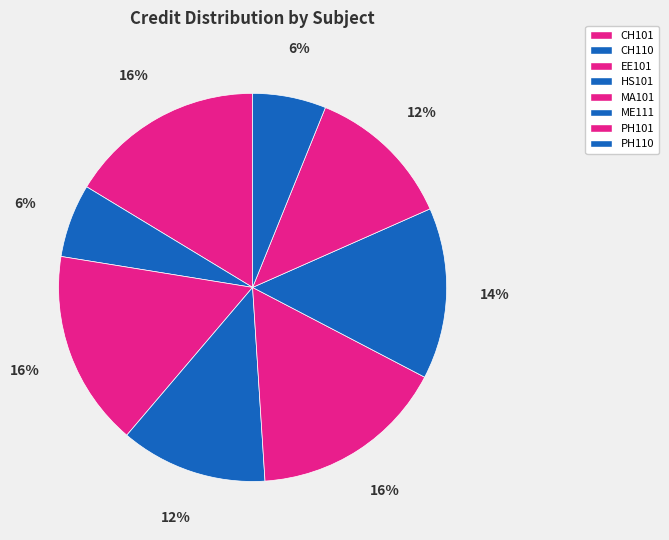

To the nearest percent, what is the average slice percentage?

12%